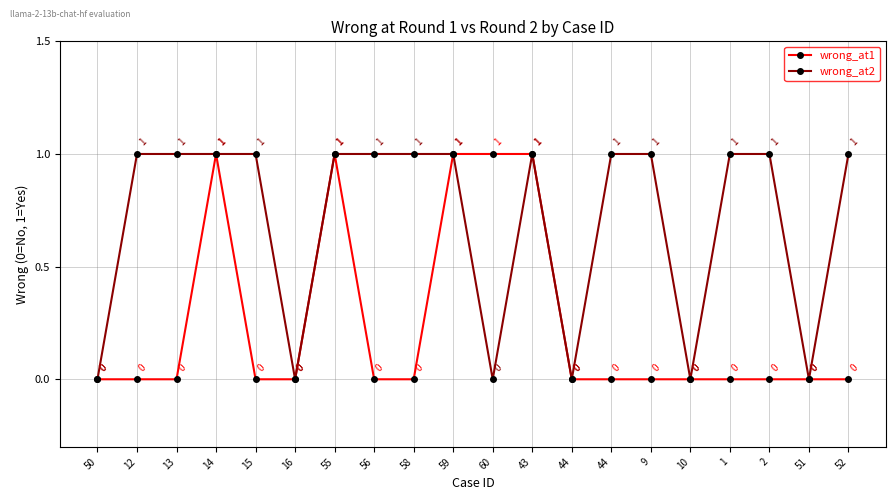

What is the label of the 9th point from the right?

43